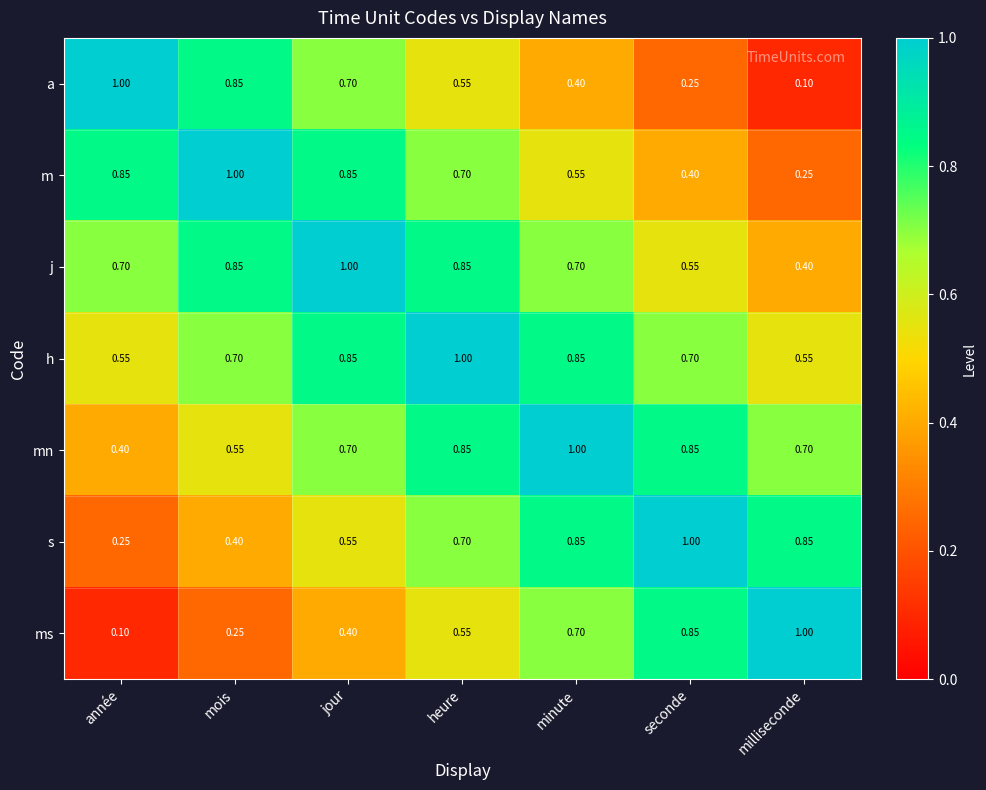

Where is j nearest to the value 0?

milliseconde